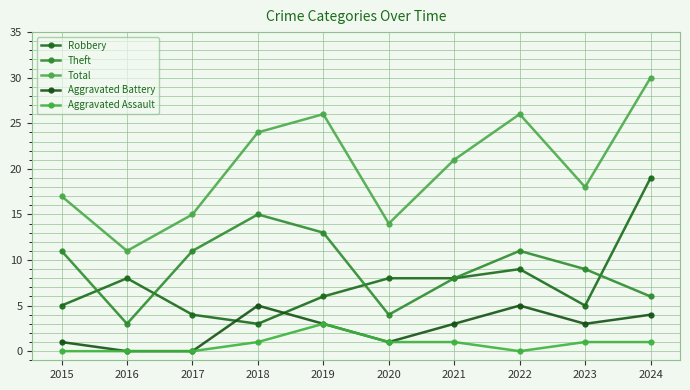

True or false: Total and Aggravated Assault cross at least once.

False